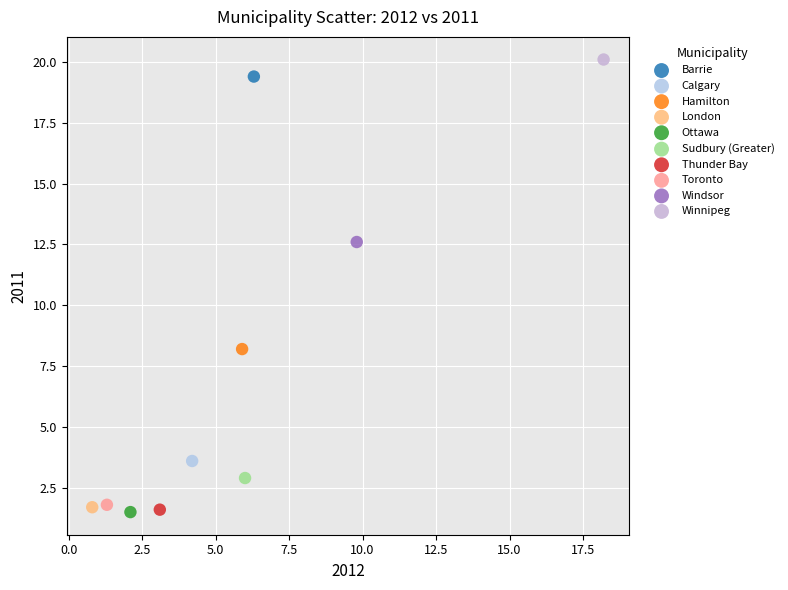

What are all the series names shown in the legend?

Barrie, Calgary, Hamilton, London, Ottawa, Sudbury (Greater), Thunder Bay, Toronto, Windsor, Winnipeg